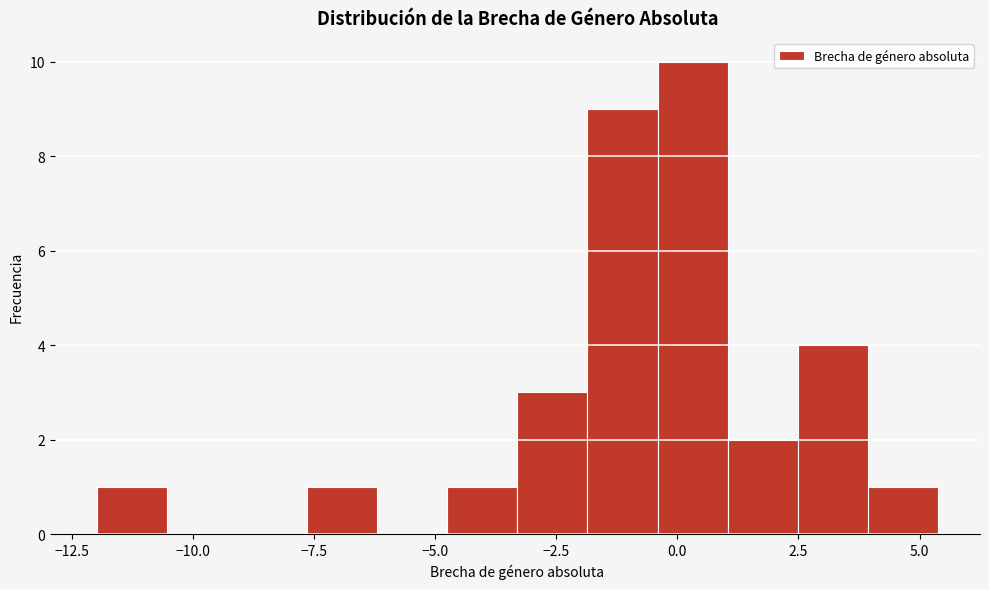

Read against the x-axis, roughly where is the centre of the tallest bar?

0.5